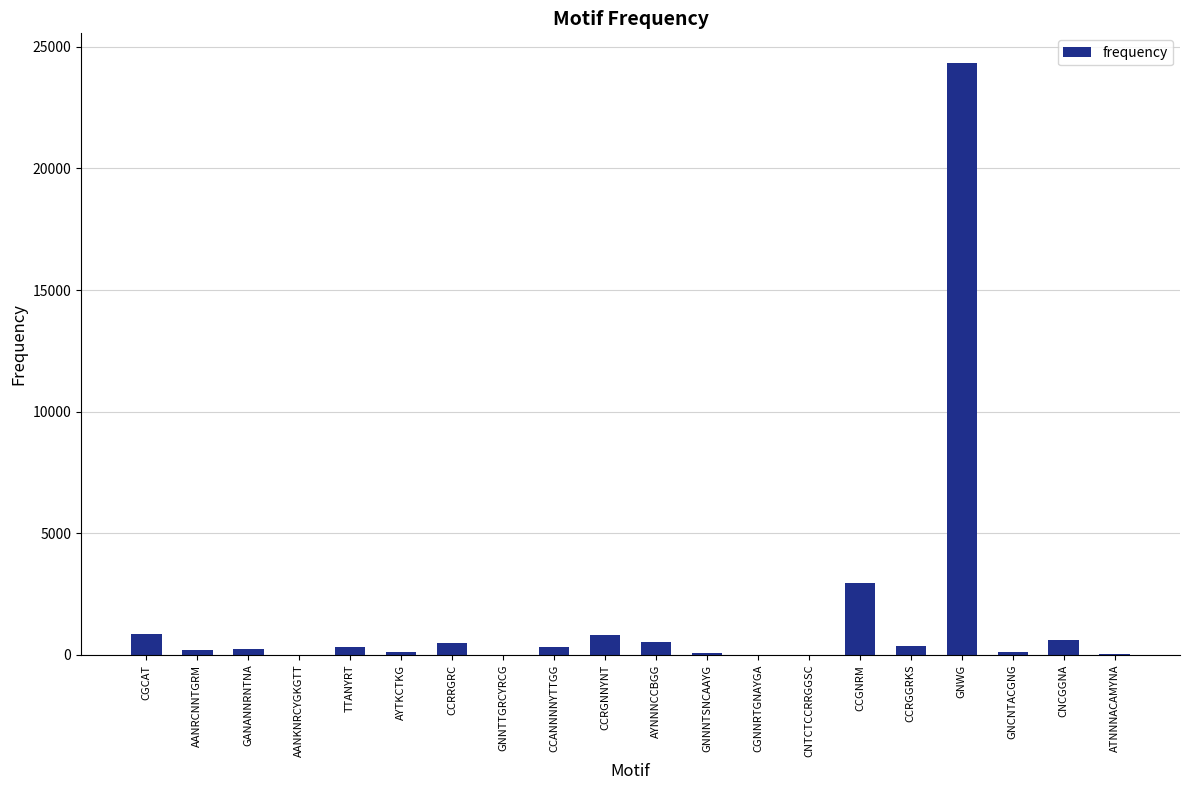

Which category has the highest value across all series?

GNWG